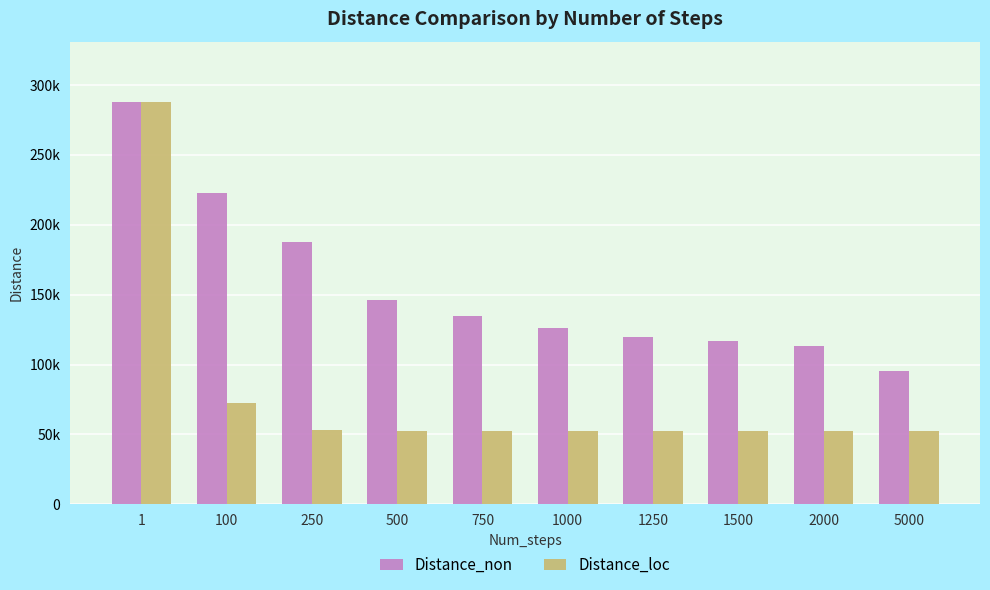

Between 1250 and 1500, which is larger?

1250